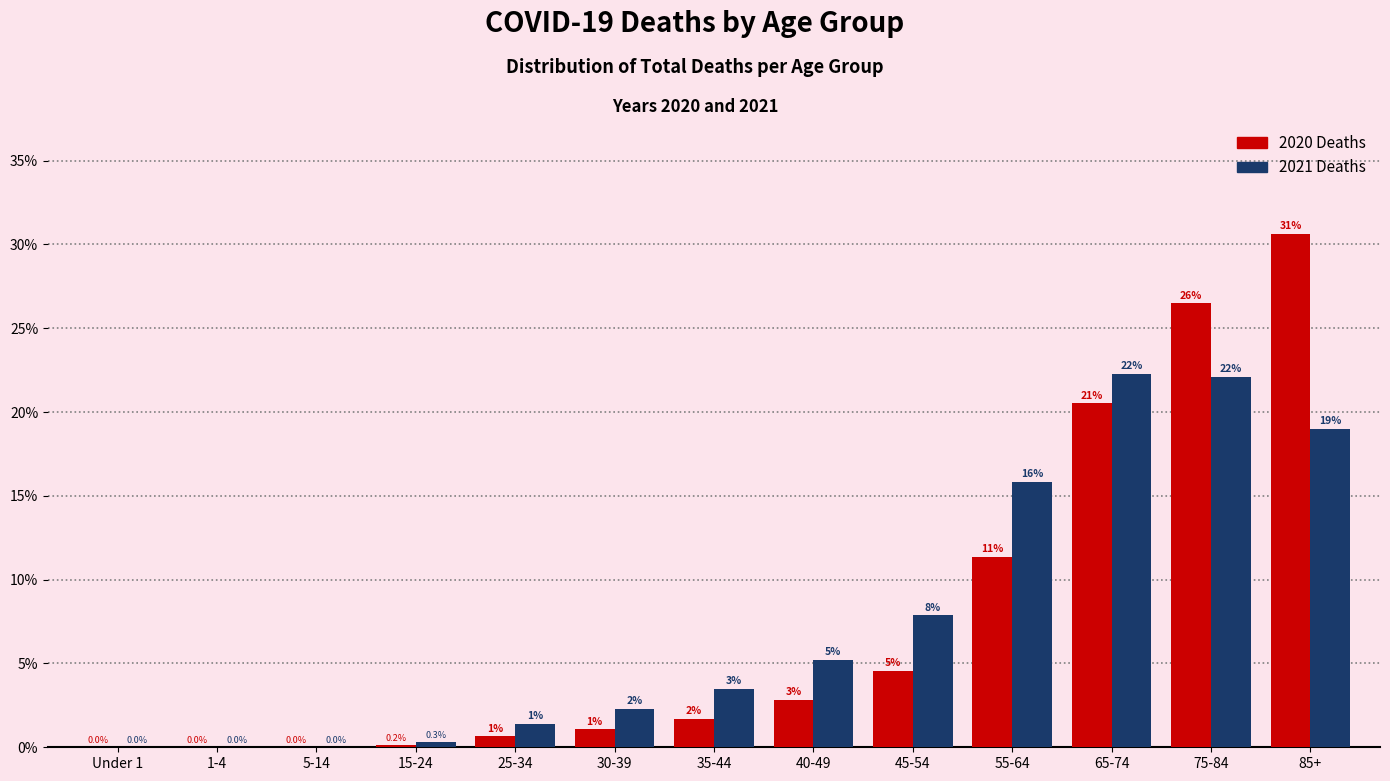

Are the bars horizontal?

No